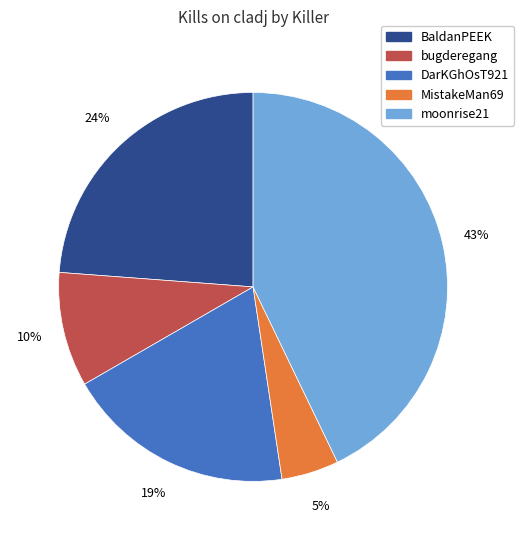

To the nearest percent, what portion does MistakeMan69 represent?

5%